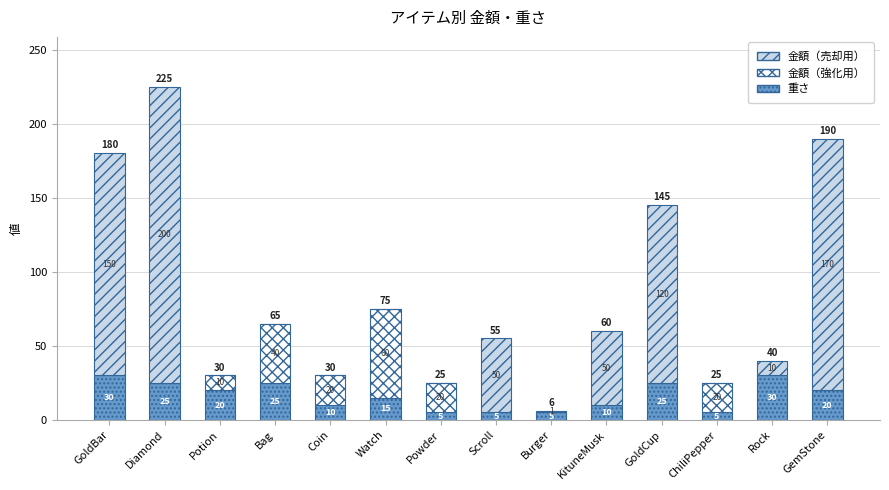

Reading left to right, transcribe the values for 重さ.

GoldBar=30	Diamond=25	Potion=20	Bag=25	Coin=10	Watch=15	Powder=5	Scroll=5	Burger=5	KituneMusk=10	GoldCup=25	ChiliPepper=5	Rock=30	GemStone=20